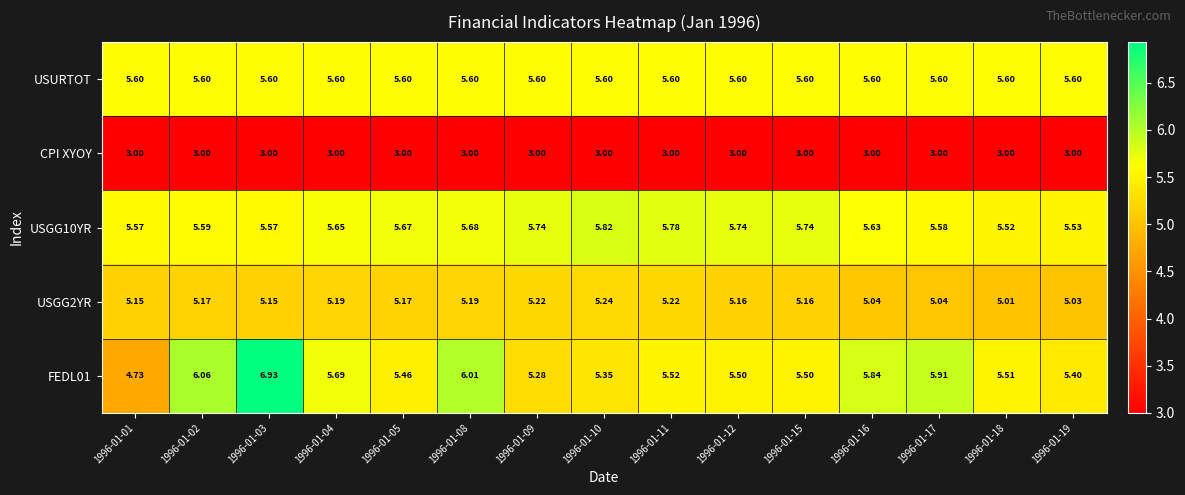

Is the value of USURTOT at 1996-01-19 greater than the value of FEDL01 at 1996-01-04?

No